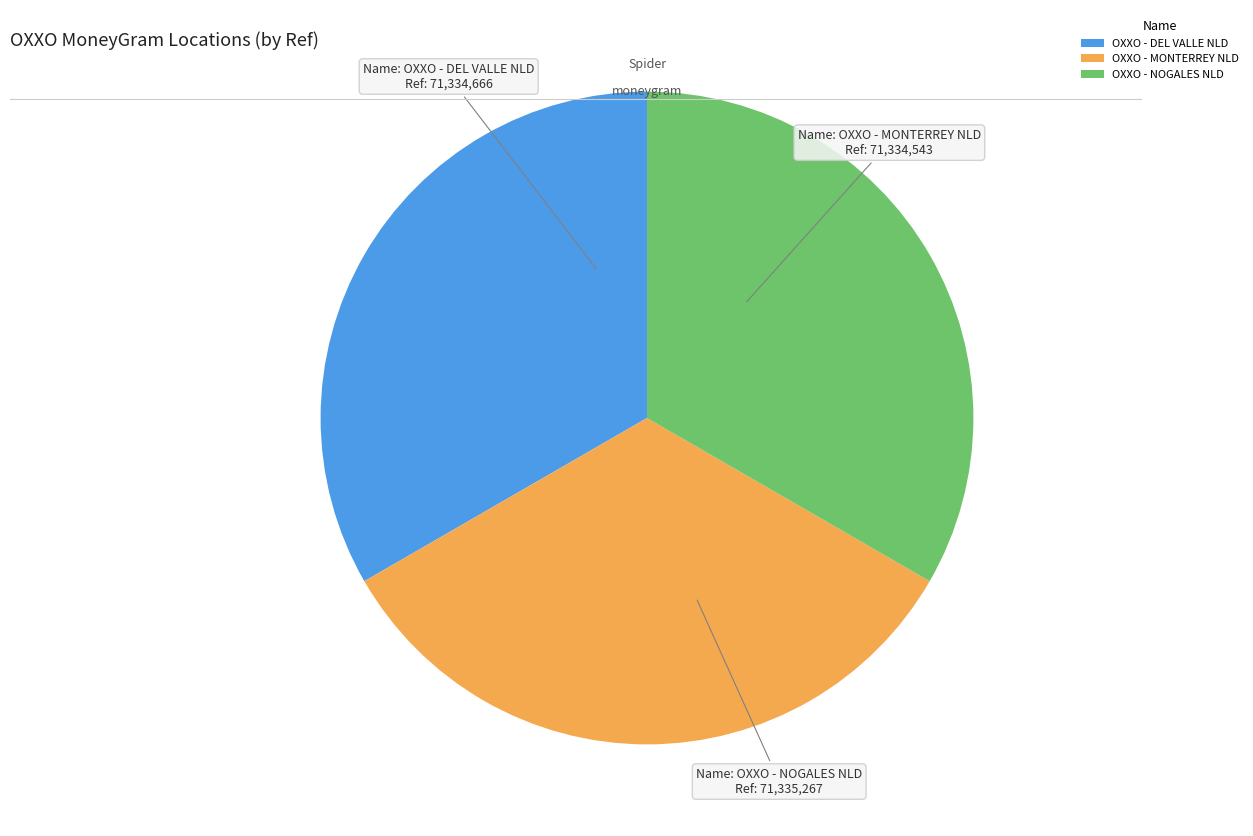

Count the number of slices in the pie.

3